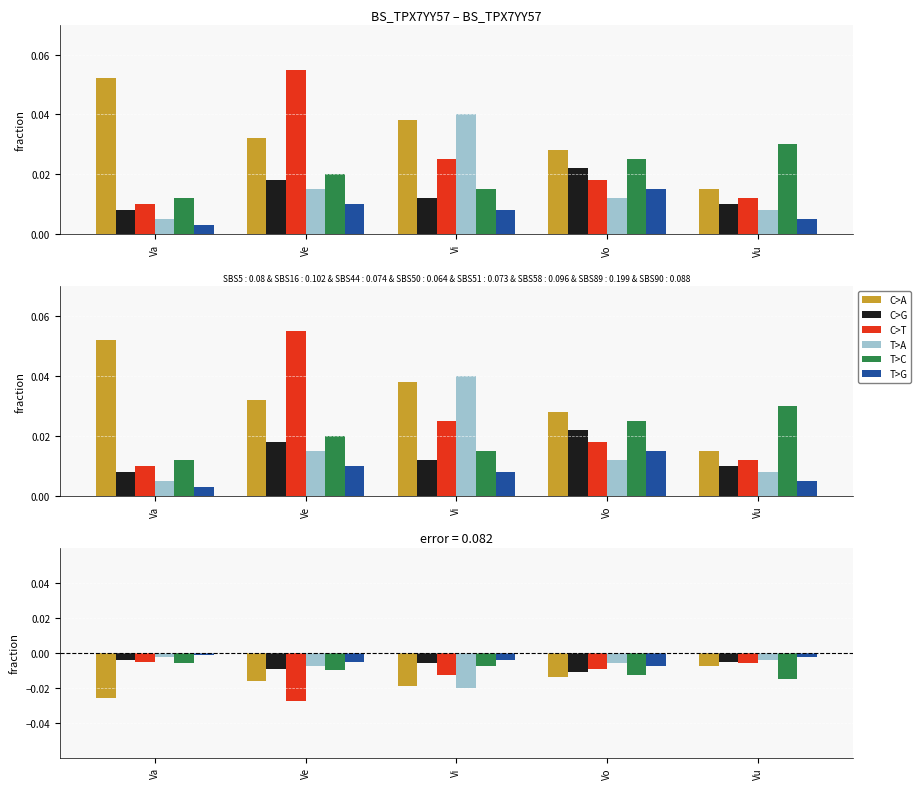

Which label corresponds to the smallest value in the chart?

Ve